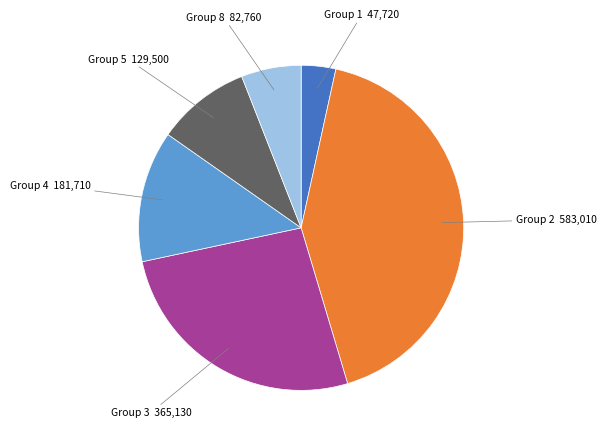

Combined, do Group 2 and Group 3 account for over 50%?

Yes